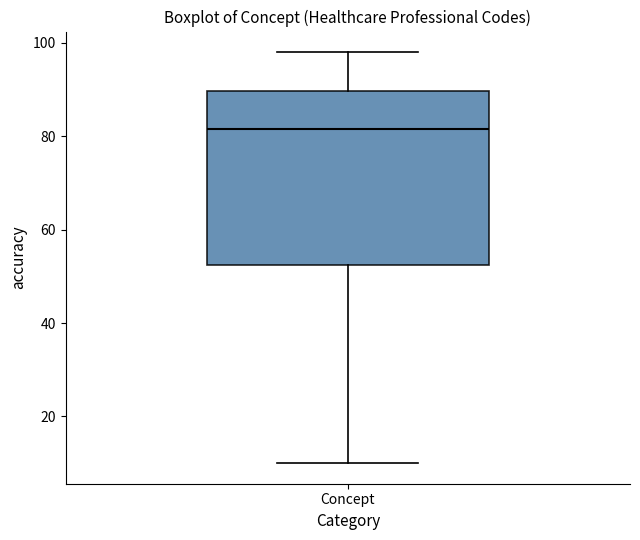

Transcribe this box plot: give where the median line is, the range the box spans, and where the two whiskers end, as read against the y-axis. The values are not printed on the chart, so give them approximately, as read against the axis.

median 82, box 52 to 90, whiskers 10 to 98